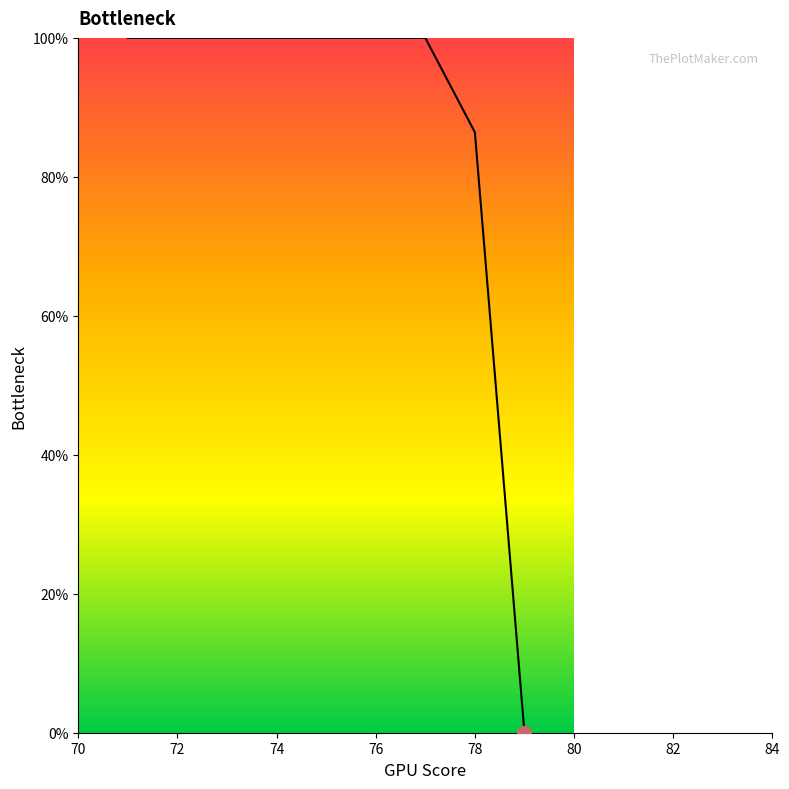

What is the greatest value displayed?

100.0